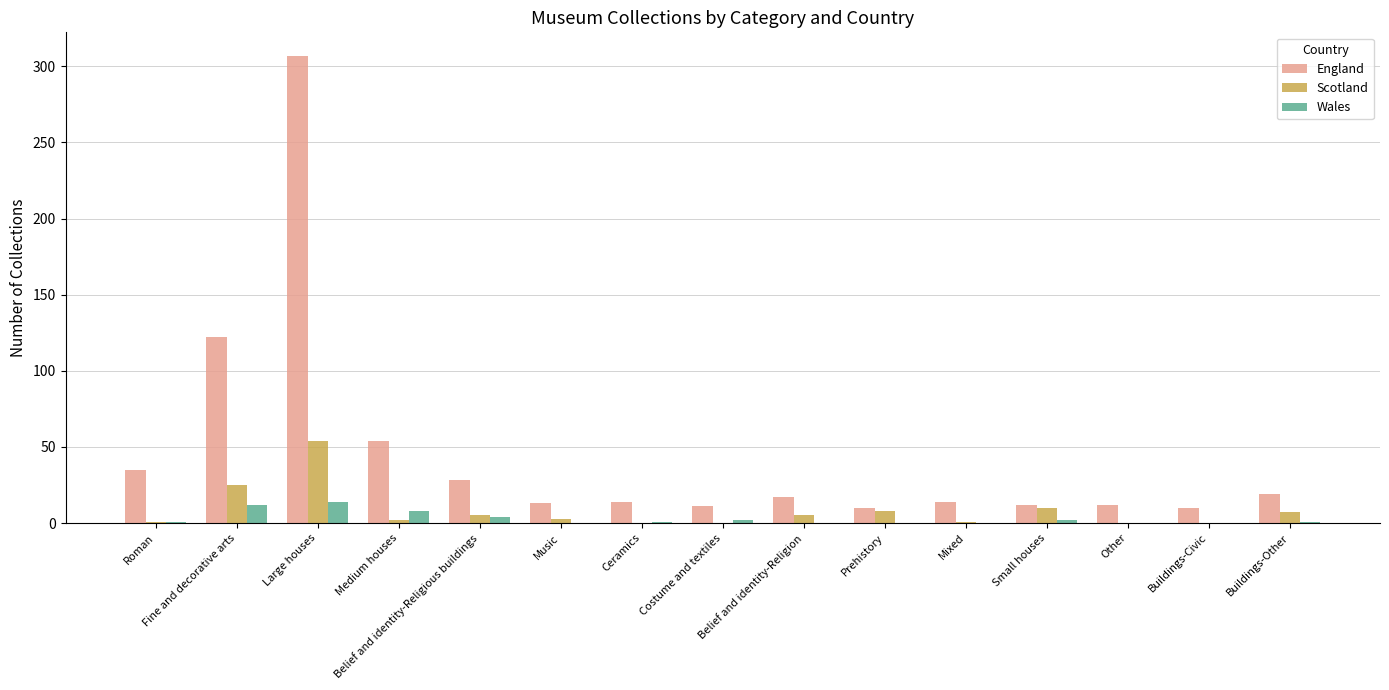

Count the number of data series in this chart.

3